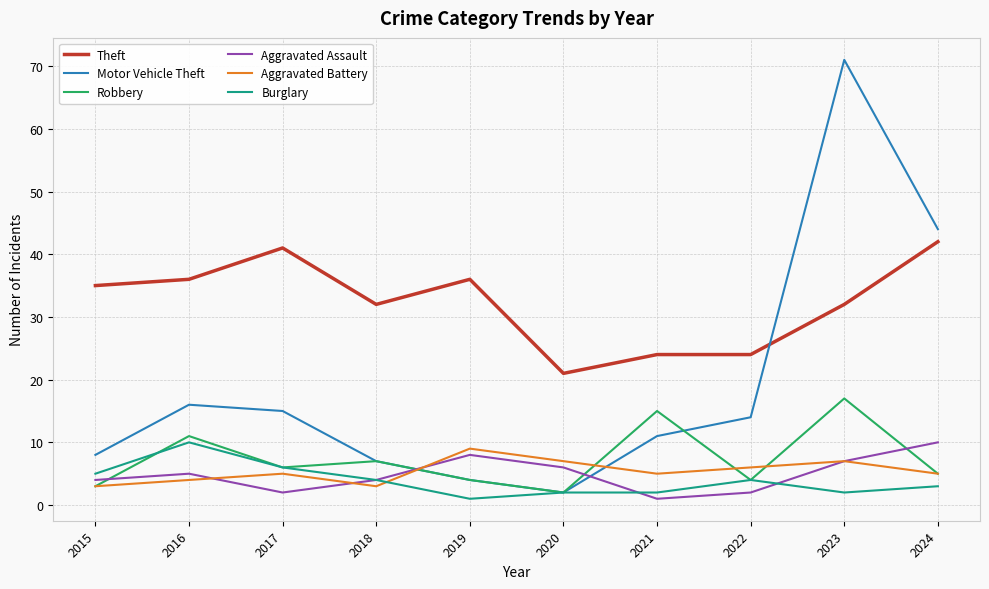

What is the approximate value of Aggravated Battery at 2016?

4